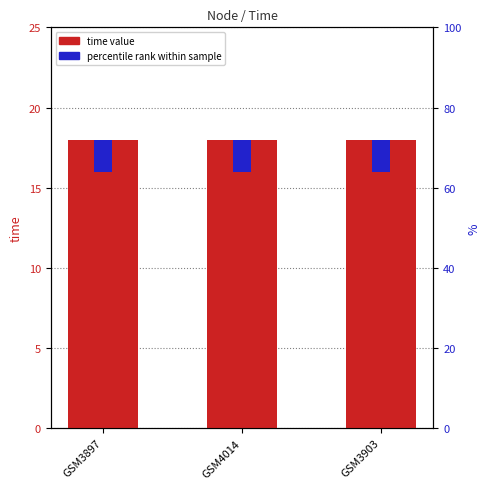

How many categories are shown in the chart?

3